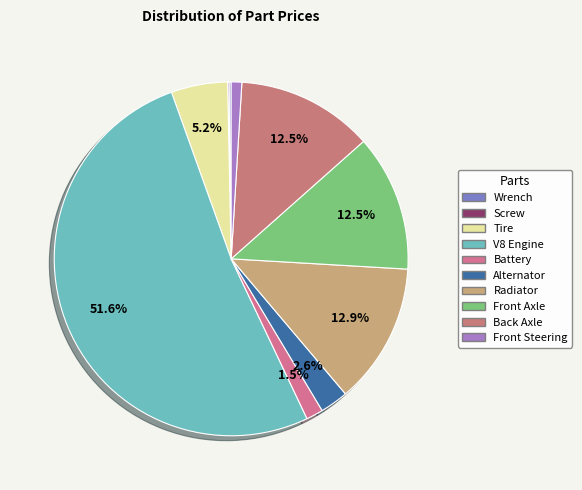

What is the change in value from Wrench to Screw?

-5